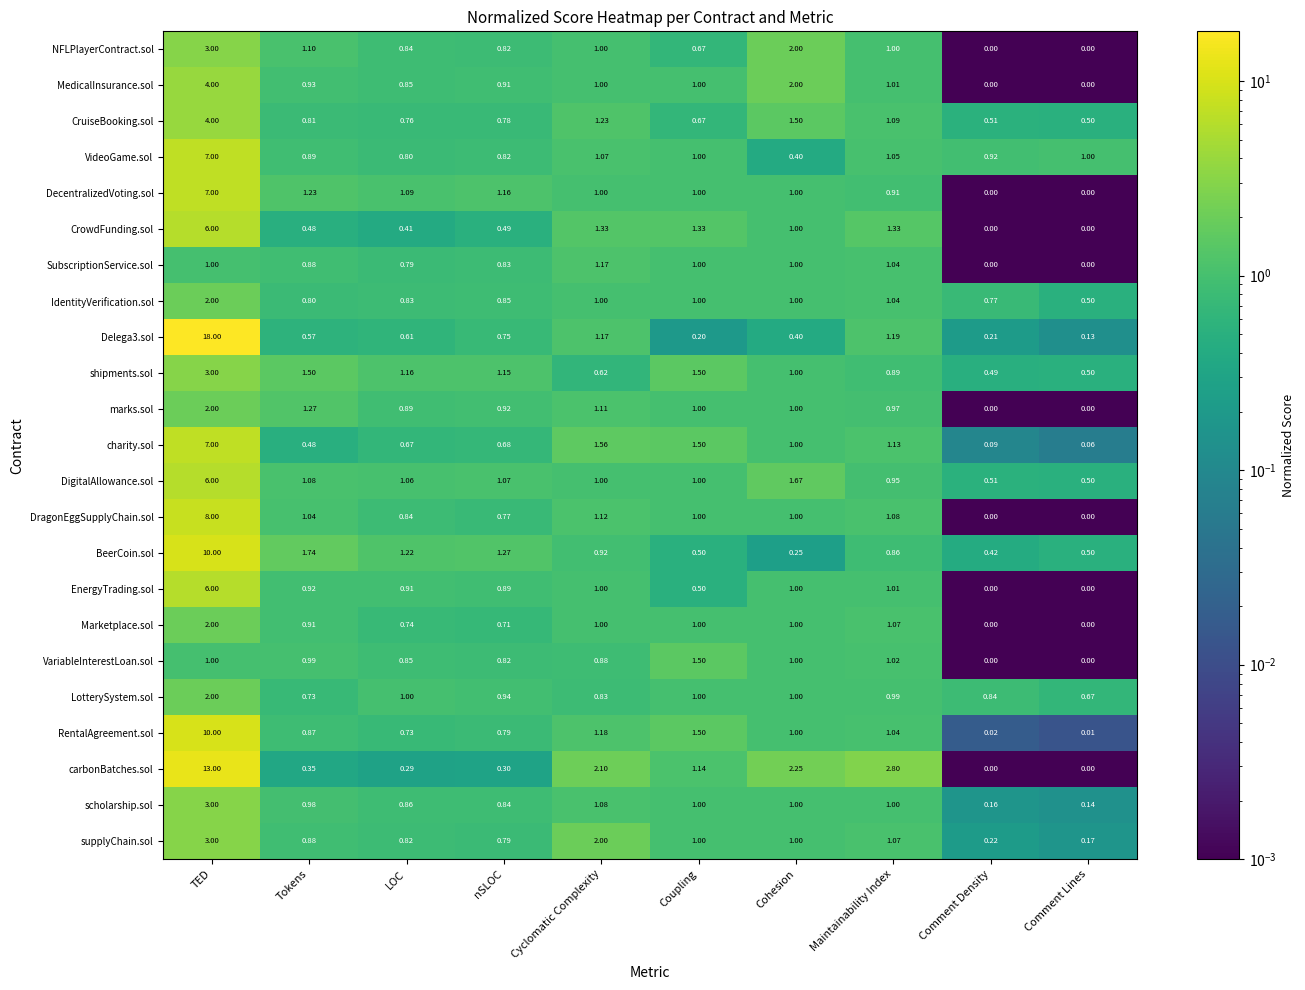

Where does the charity.sol series first go above 1?

TED